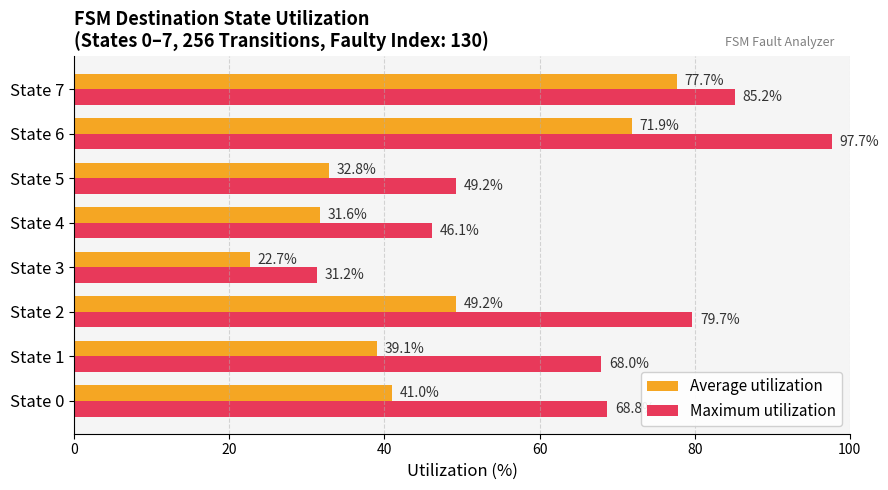

What is the average value of the Average utilization series?

45.8